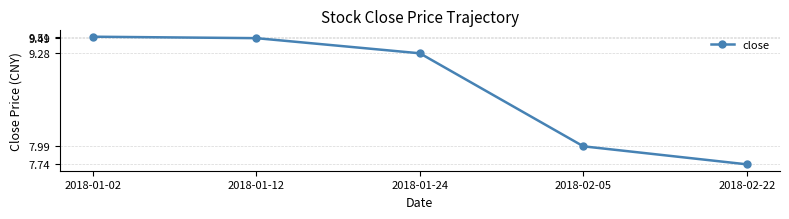

What is the average value?

8.8